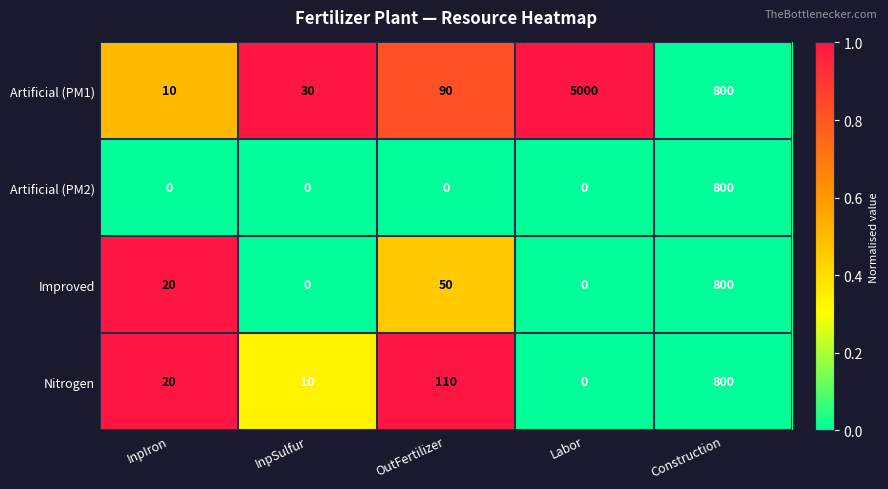

The value of Artificial (PM2) at Labor is -386. True or false?

False